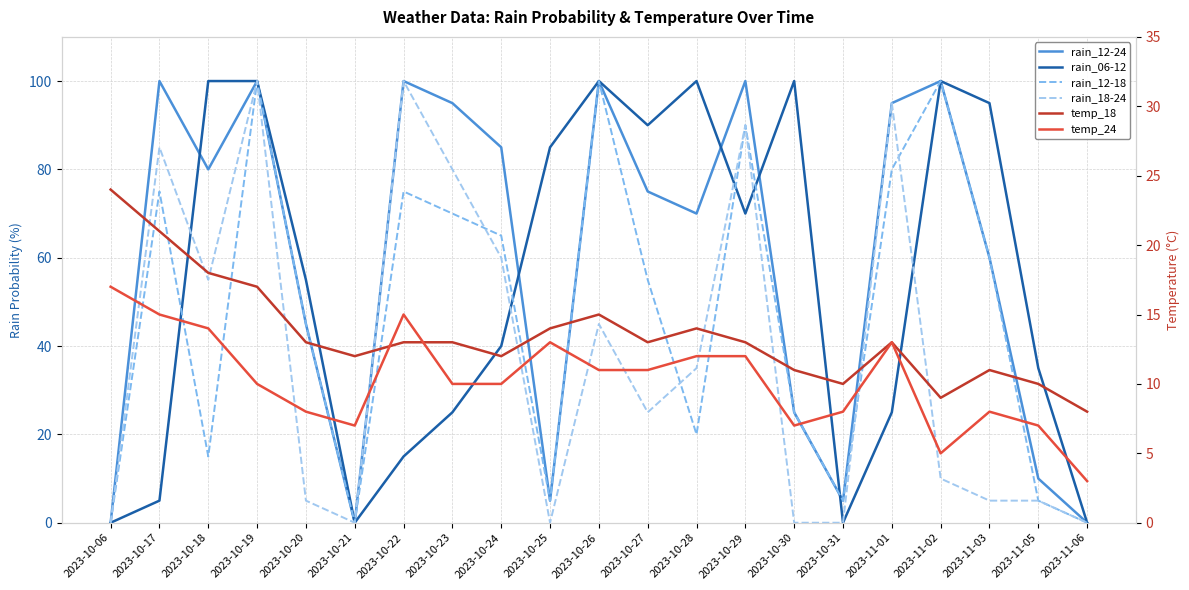

What is the difference between the maximum and minimum values in the temp_24 series?

14